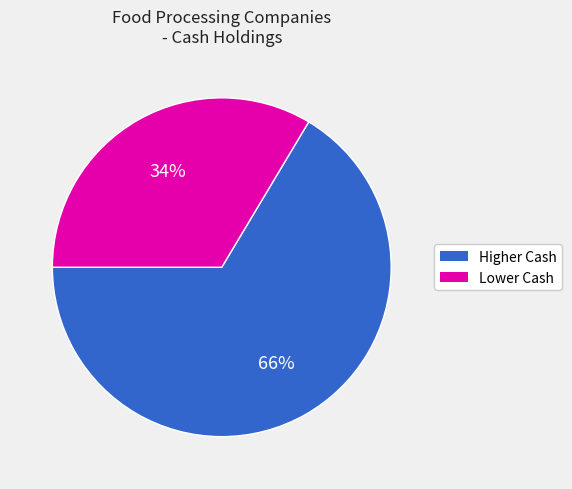

Does any single category account for the majority?

Yes